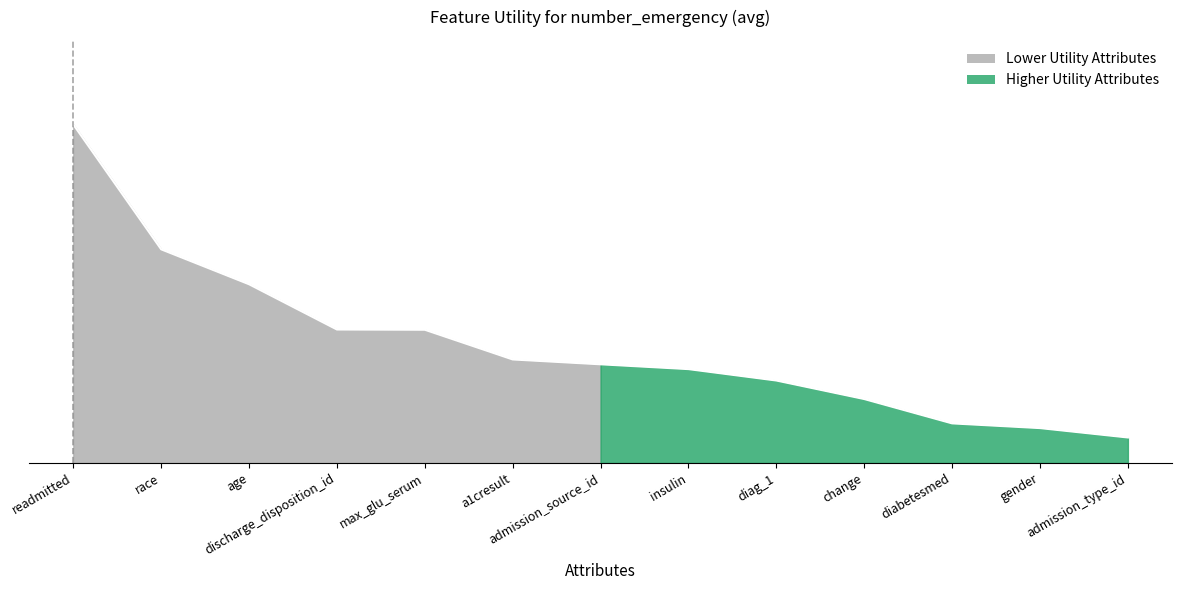

At which category does the chart reach its minimum across all series?

admission_type_id